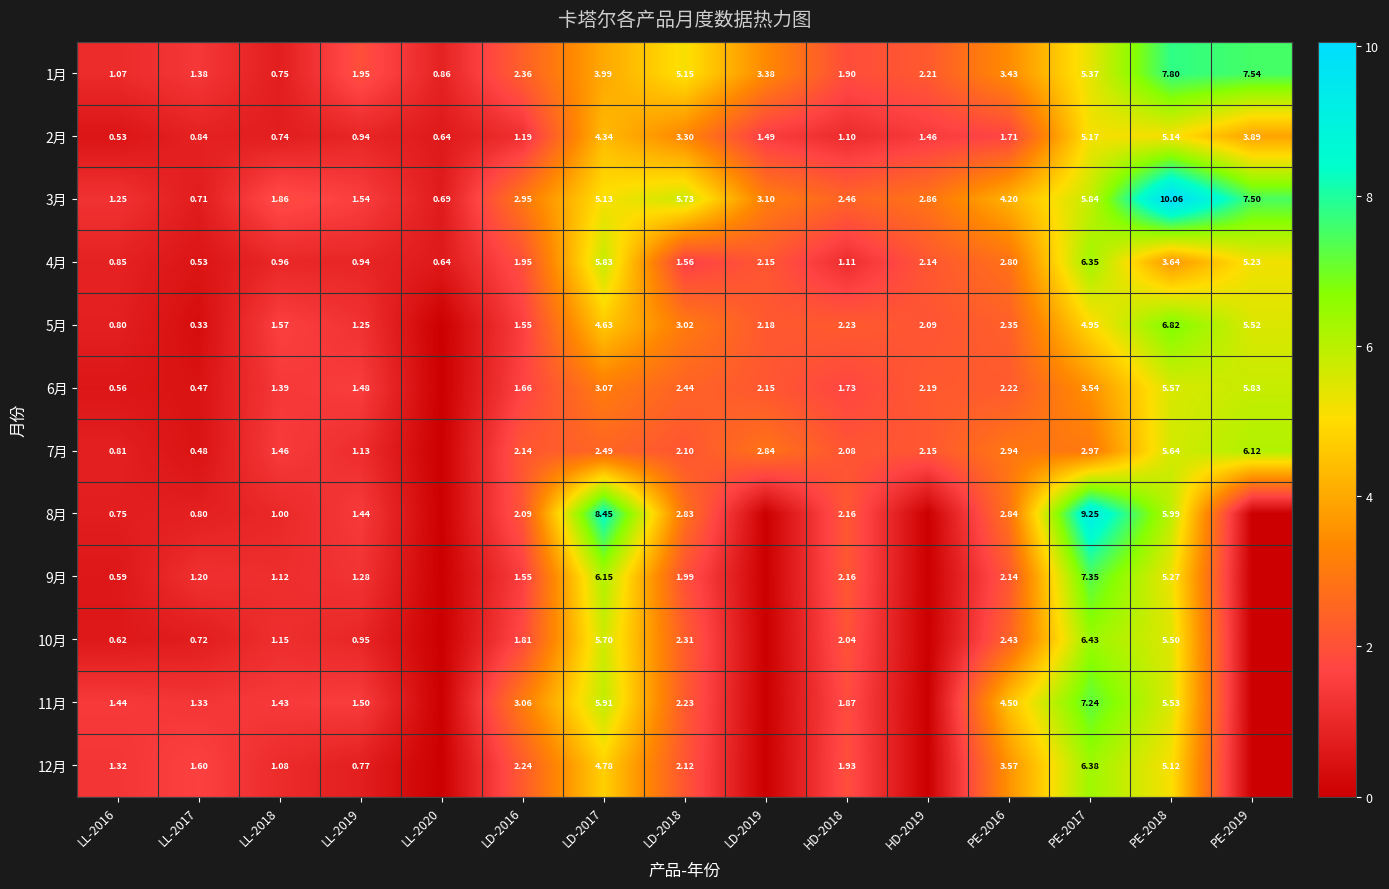

Count the number of categories in the chart.

15